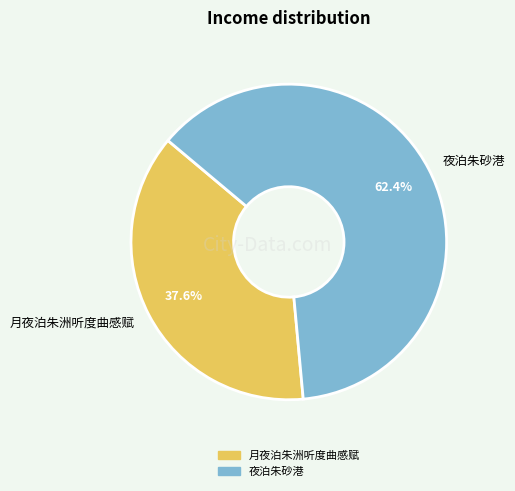

Which slice is the largest?

夜泊朱砂港